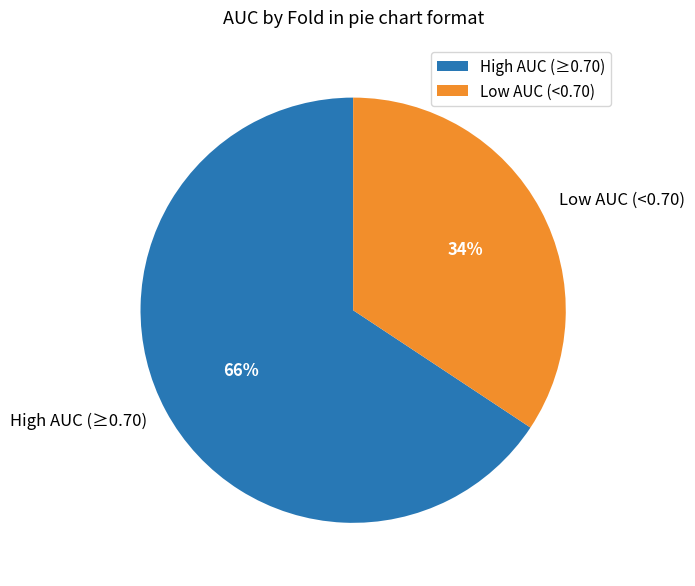

The High AUC (≥0.70) slice represents 66% of the pie. True or false?

True